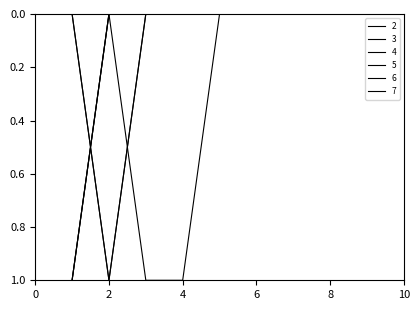

Which category has the lowest value across all series?

2